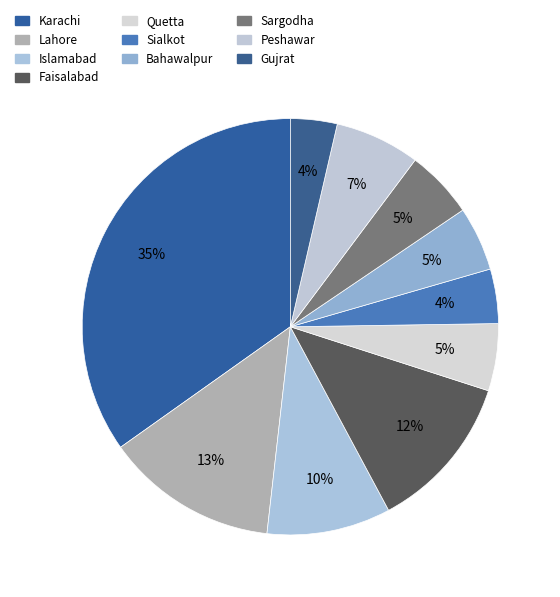

How many slices are in this pie chart?

10